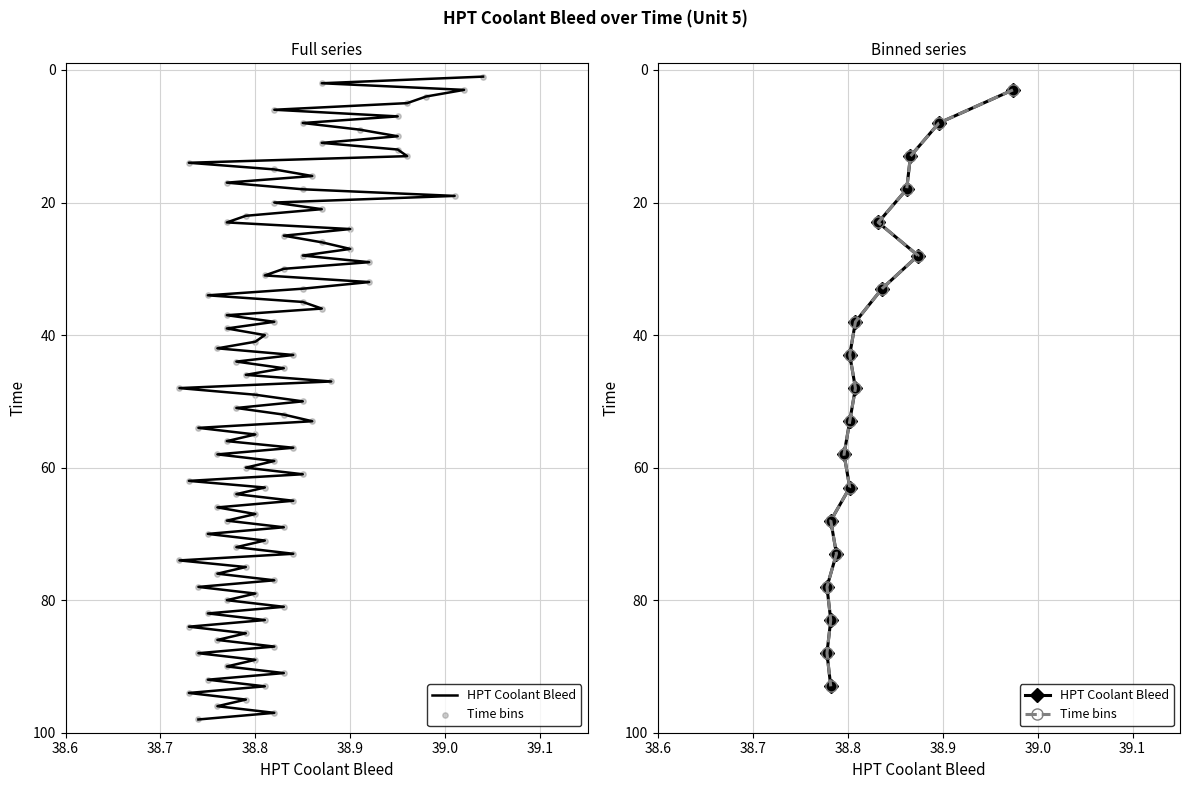

Is the value of Time bins at 17 greater than the value of HPT Coolant Bleed at 13?

Yes